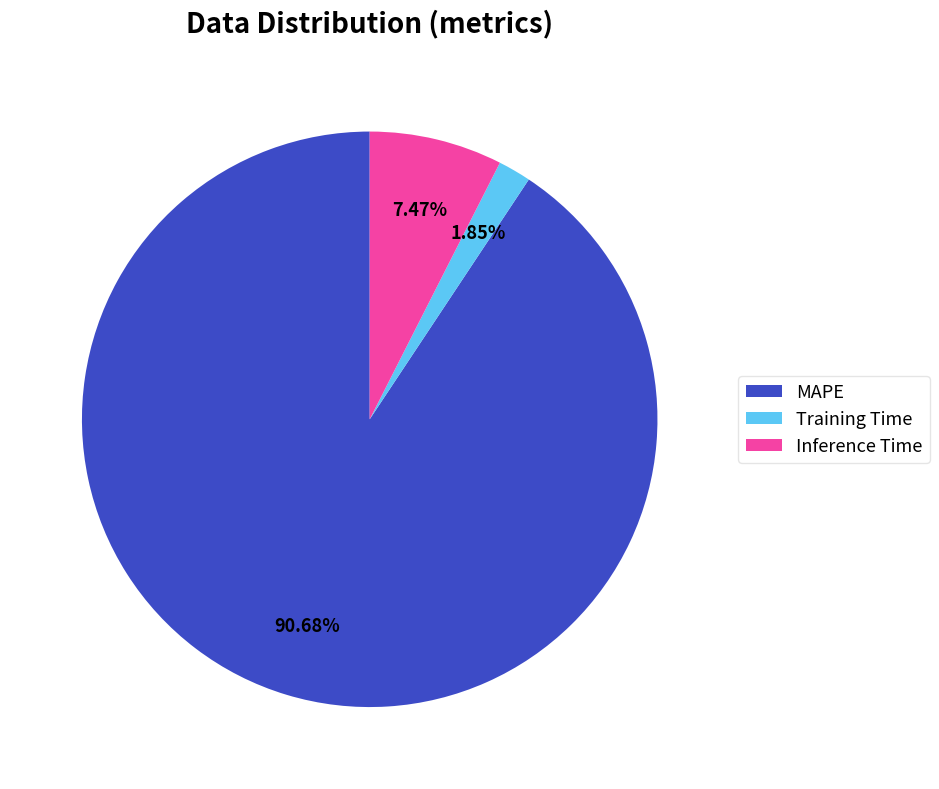

How many segments does this pie chart have?

3